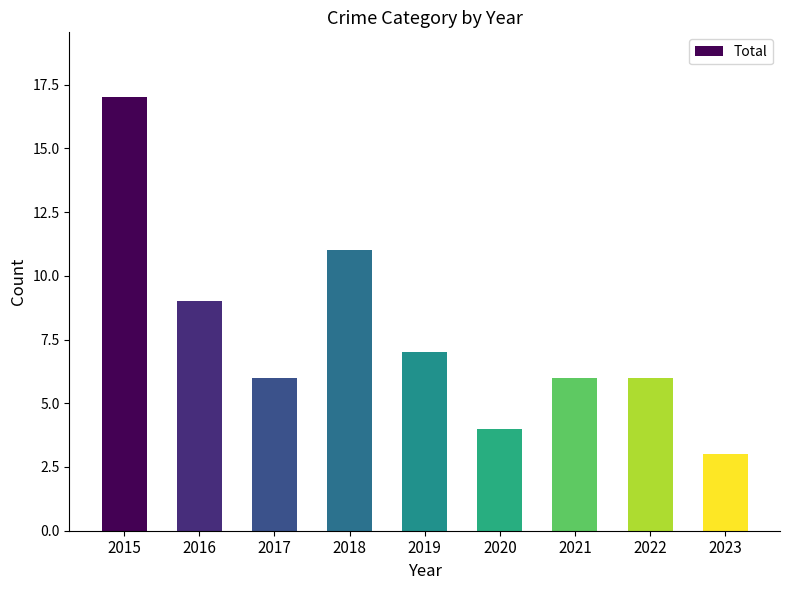

Approximately how many times larger is the value at 2015 compared to 2019?

2.4